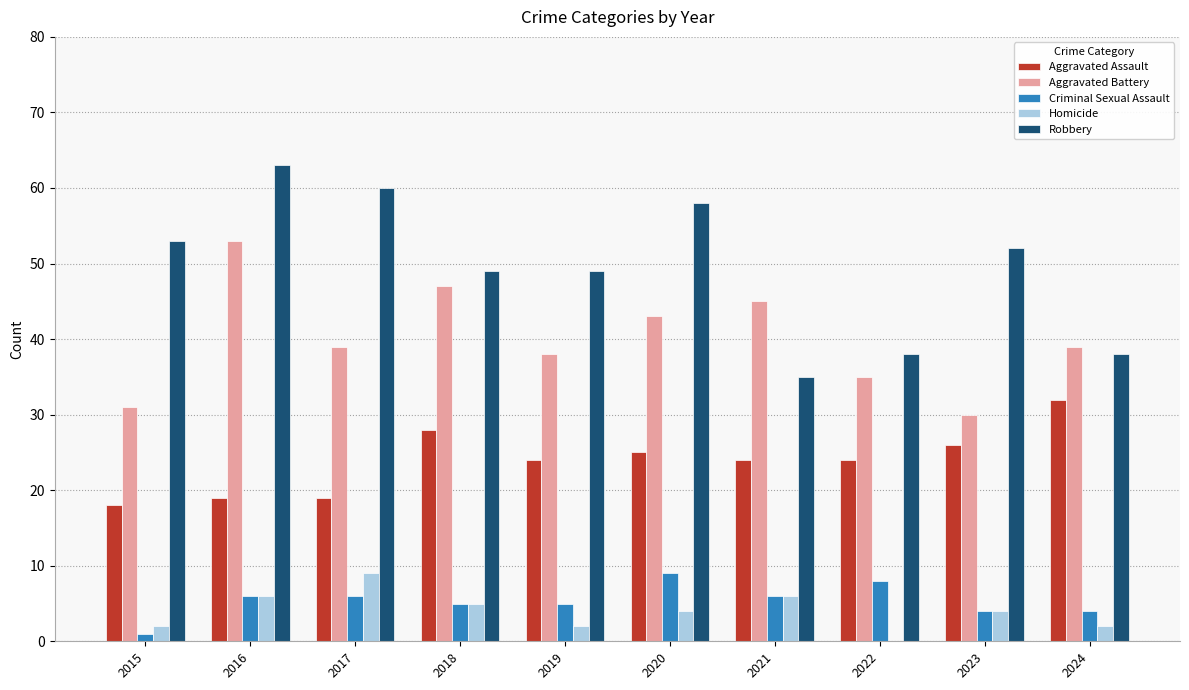

Which category has the highest value across all series?

2016